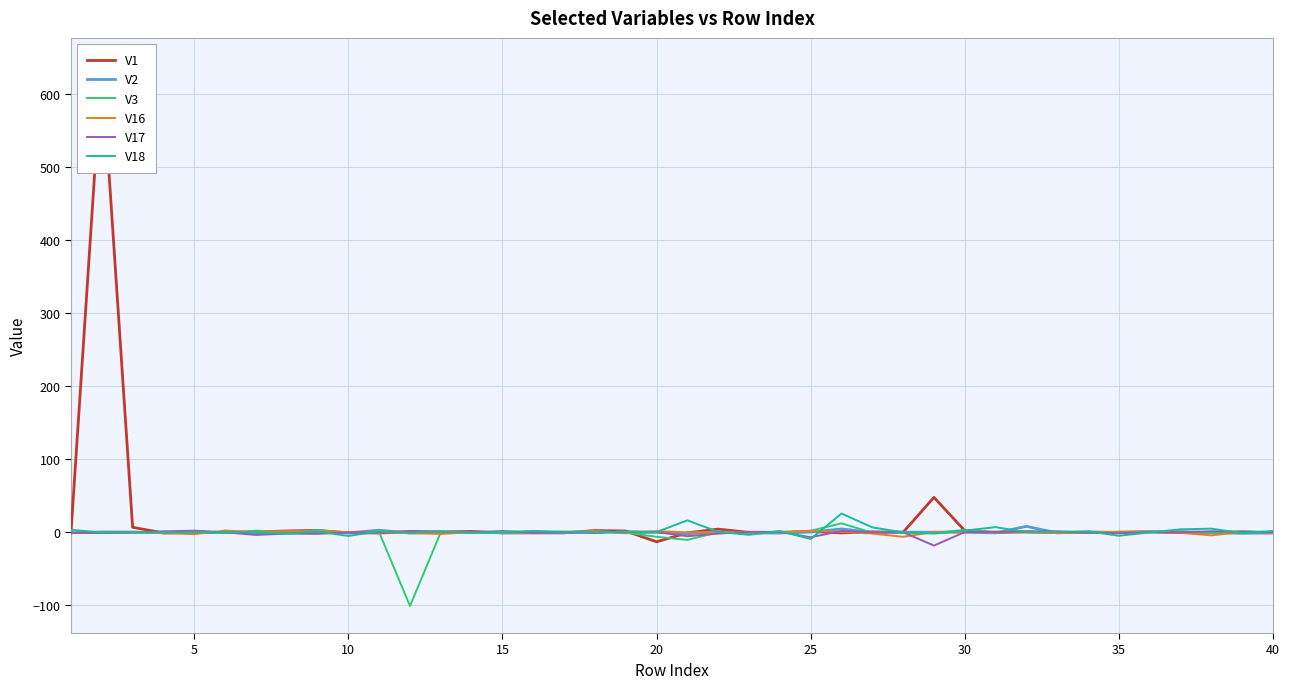

List the series in order of their peak value, highest first.

V1, V18, V3, V2, V16, V17